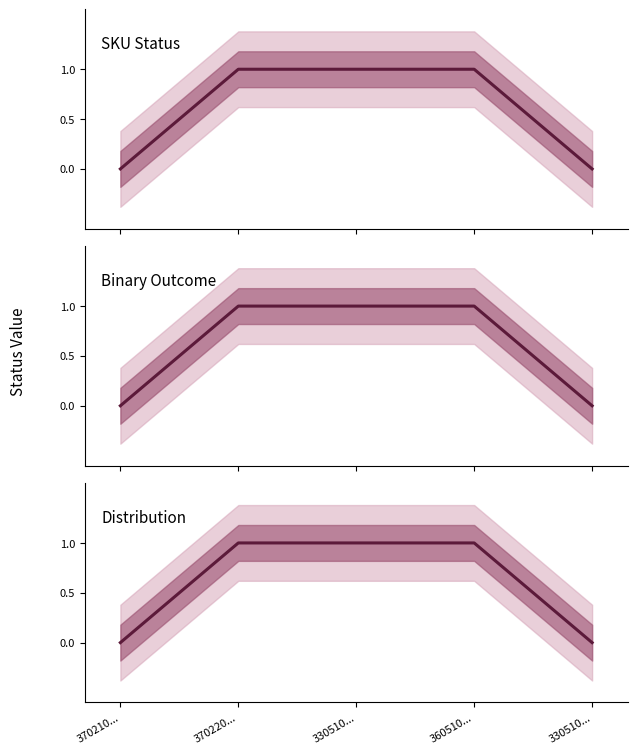

Reading left to right, transcribe all the data shown in this chart.

SKU Status: 0	1	1	1	0
Binary Outcome: 0	1	1	1	0
Distribution: 0	1	1	1	0